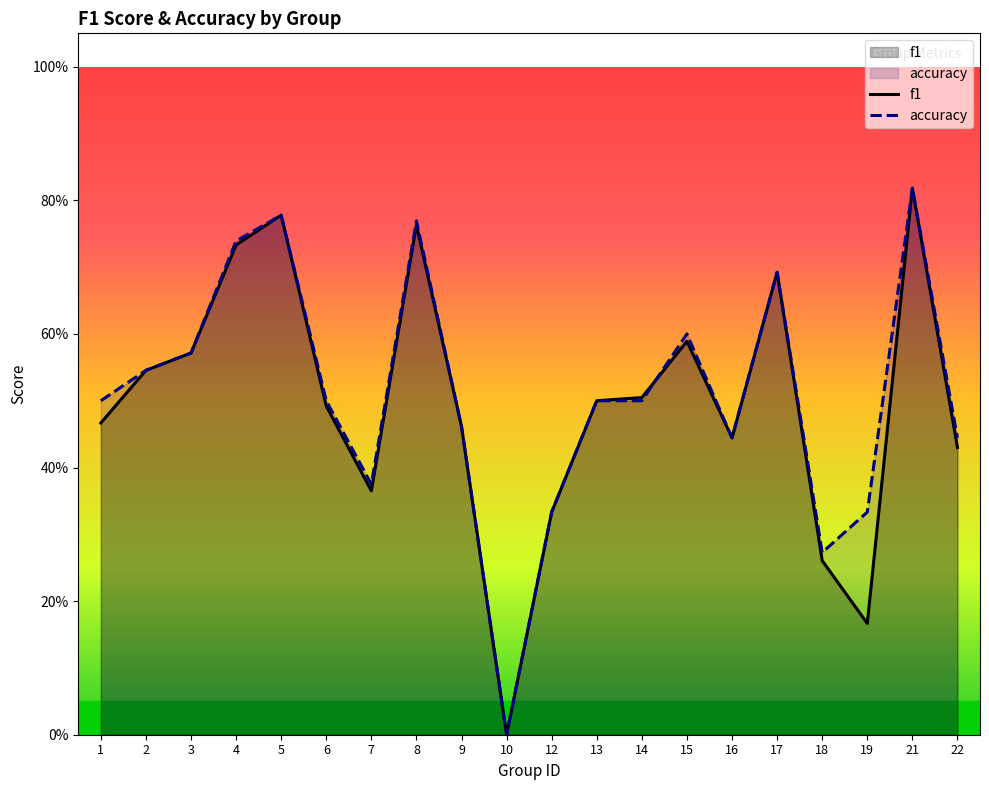

List the labels in order of f1 value, largest first.

21, 5, 8, 4, 17, 15, 3, 2, 14, 13, 6, 1, 9, 16, 22, 7, 12, 18, 19, 10